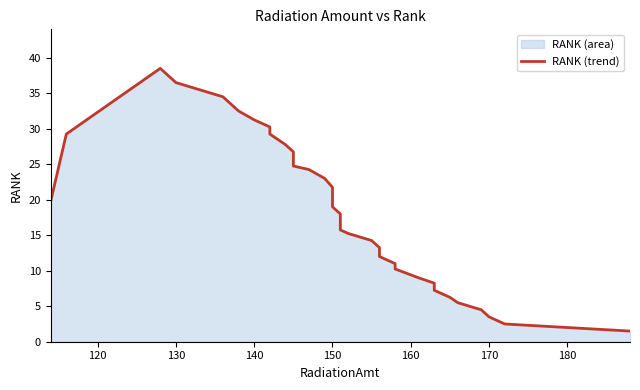

How many data points does each series have?

40